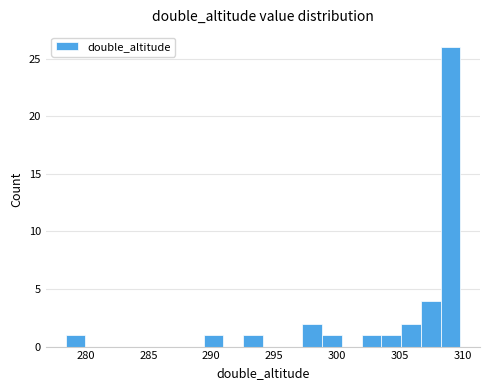

Read against the x-axis, roughly where is the centre of the tallest bar?

309.0